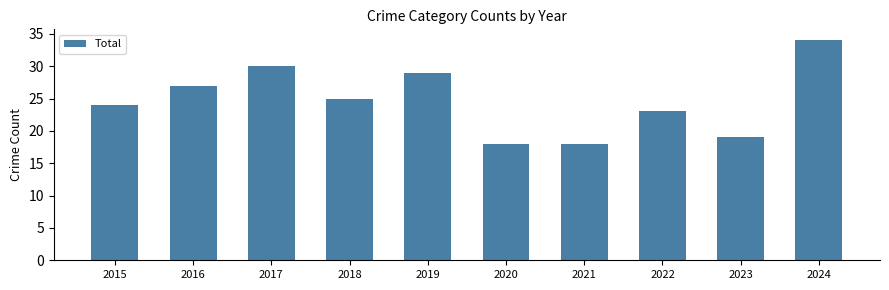

At which label does the data first exceed 25?

2016